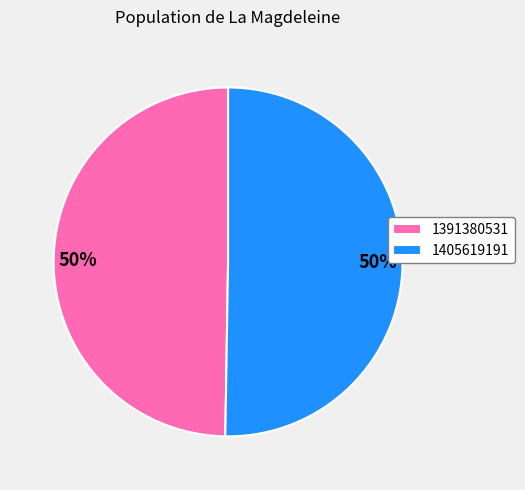

Approximately how many times larger is the value at 1391380531 compared to 1405619191?

1.0